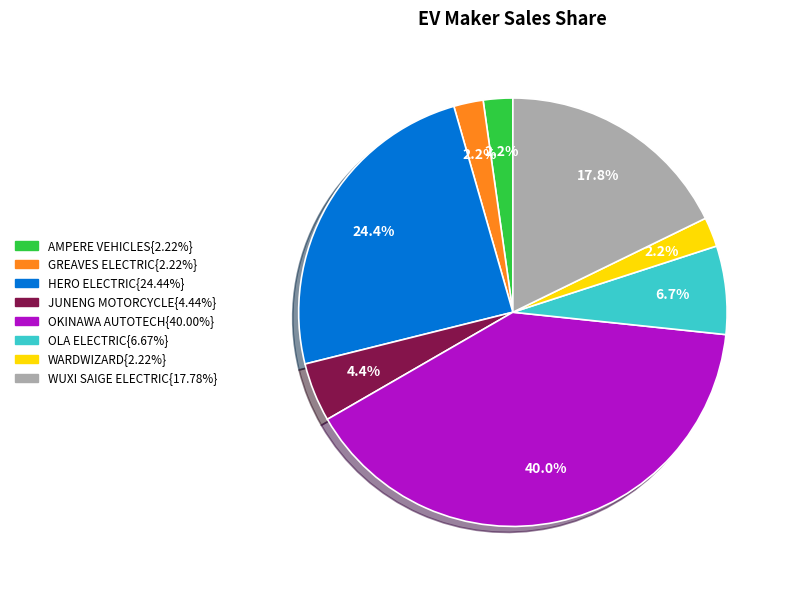

How many slices are in this pie chart?

8